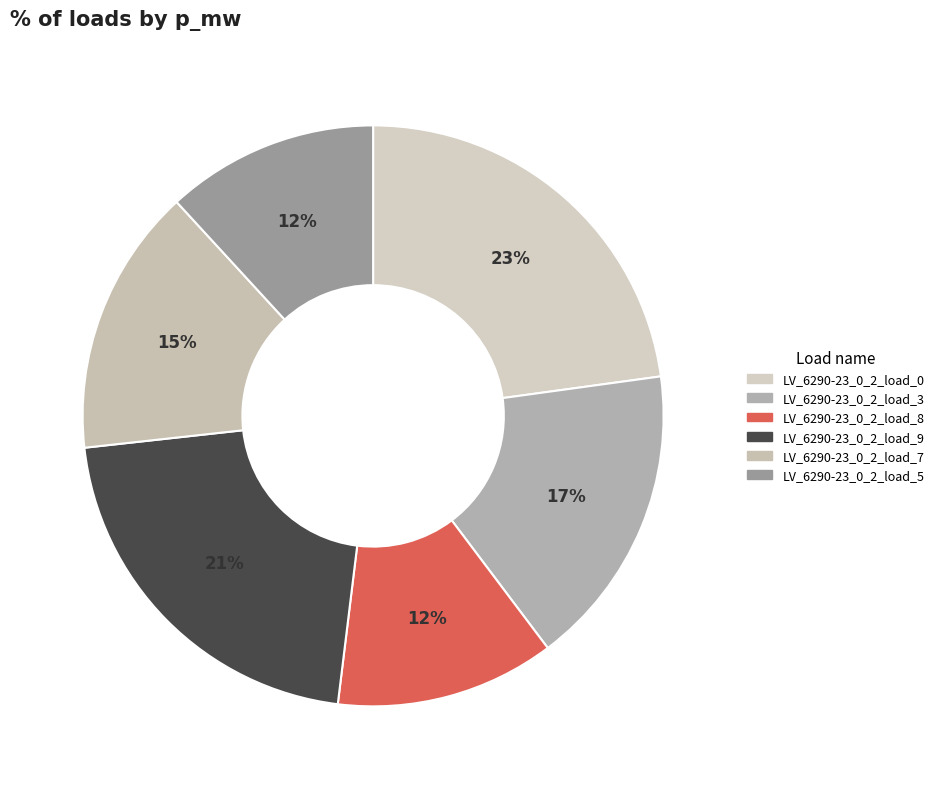

To the nearest percent, what percentage of the pie is LV_6290-23_0_2_load_9?

21%